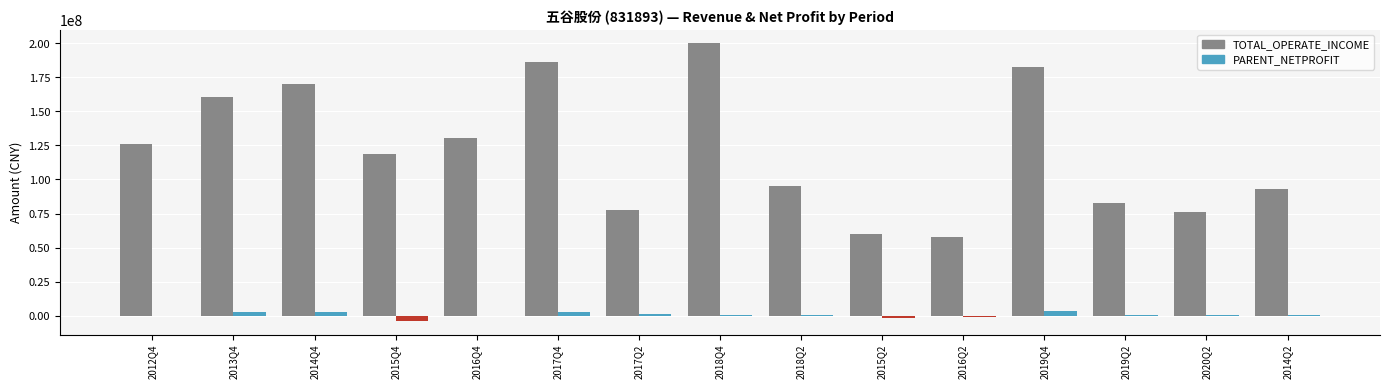

What is the greatest value displayed?

199795650.9